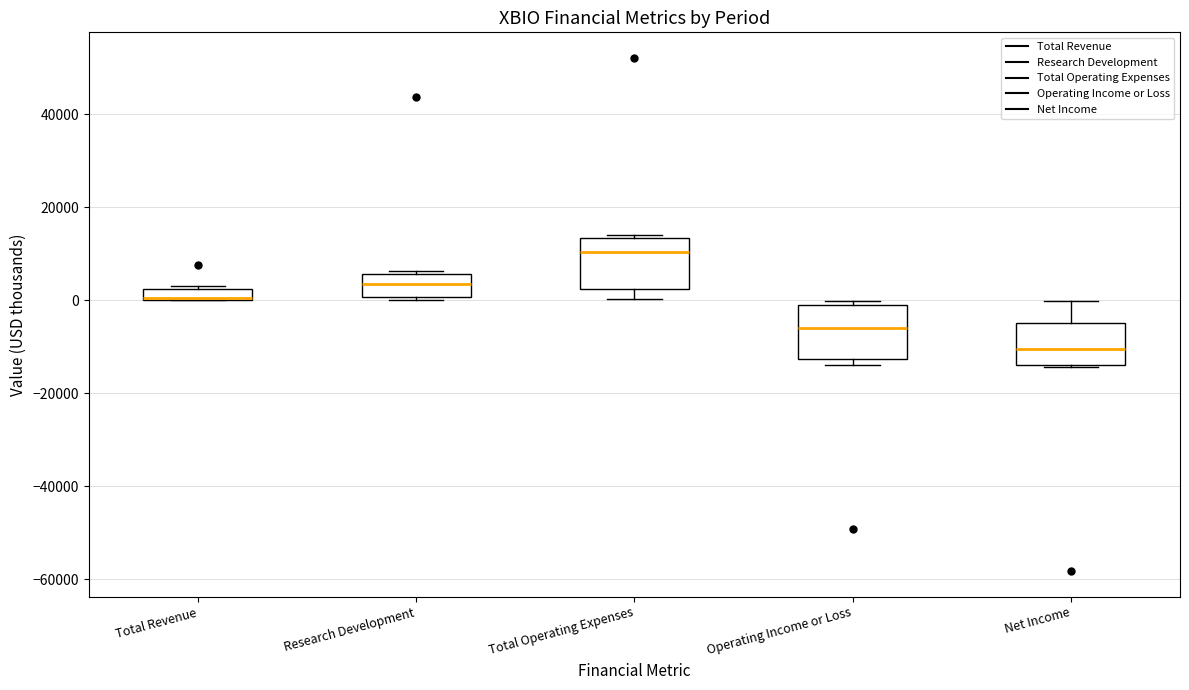

Where is the upper edge of the box for Total Revenue on the y-axis? The values are not printed on the chart, so give them approximately, as read against the axis.

2000